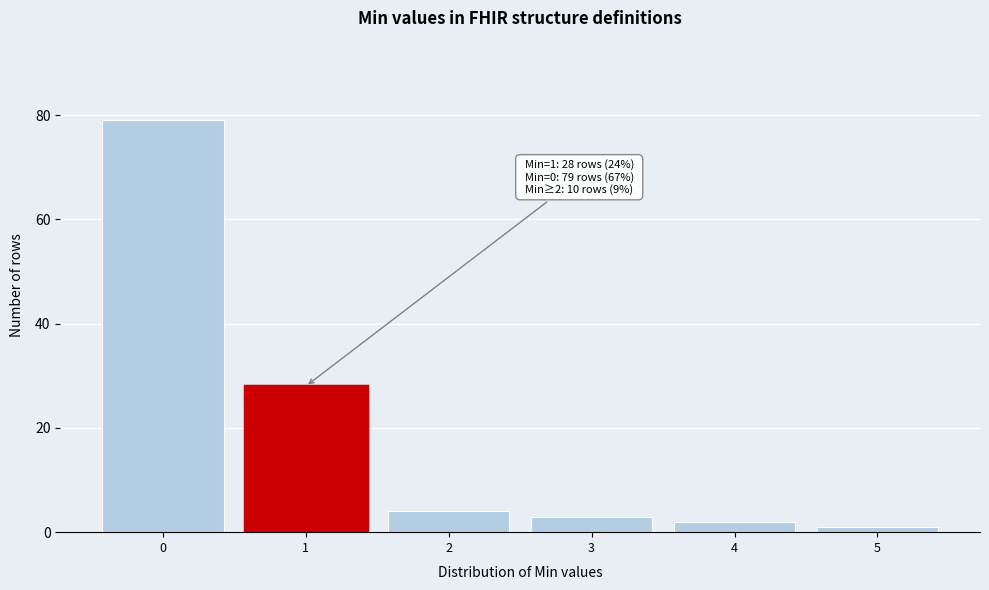

Reading left to right, transcribe all the data shown in this chart.

79	28	4	3	2	1